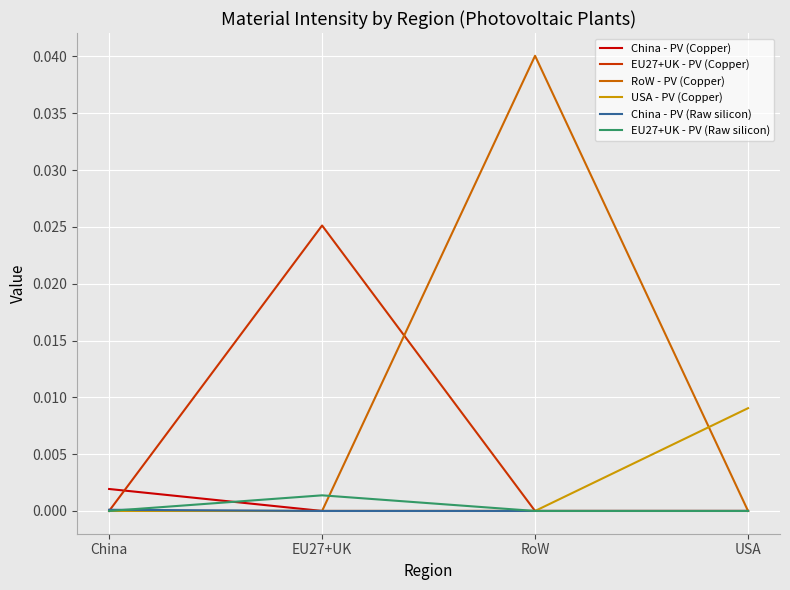

Rank the series by their maximum value, from lowest to highest.

China - PV (Raw silicon), EU27+UK - PV (Raw silicon), China - PV (Copper), USA - PV (Copper), EU27+UK - PV (Copper), RoW - PV (Copper)